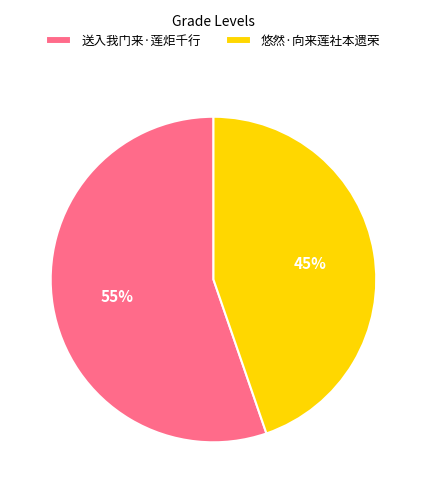

Does 悠然·向来莲社本遗荣 represent more than half of the total?

No